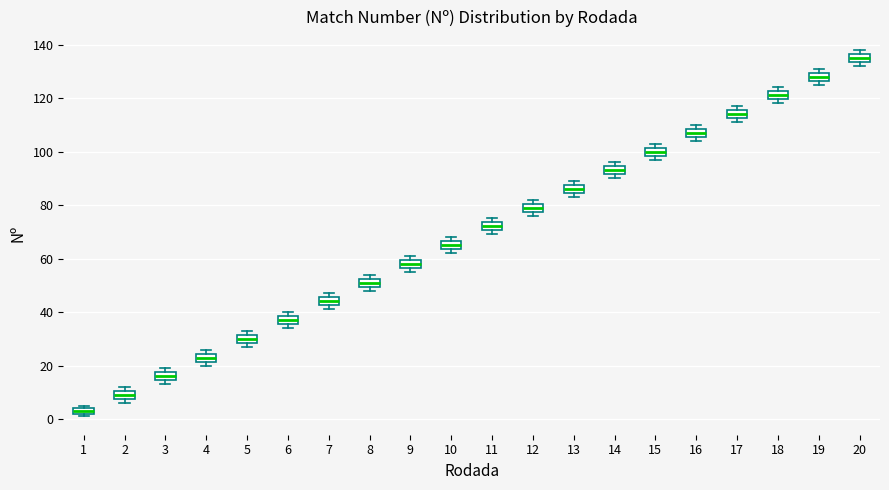

Which box has the highest median line?

20